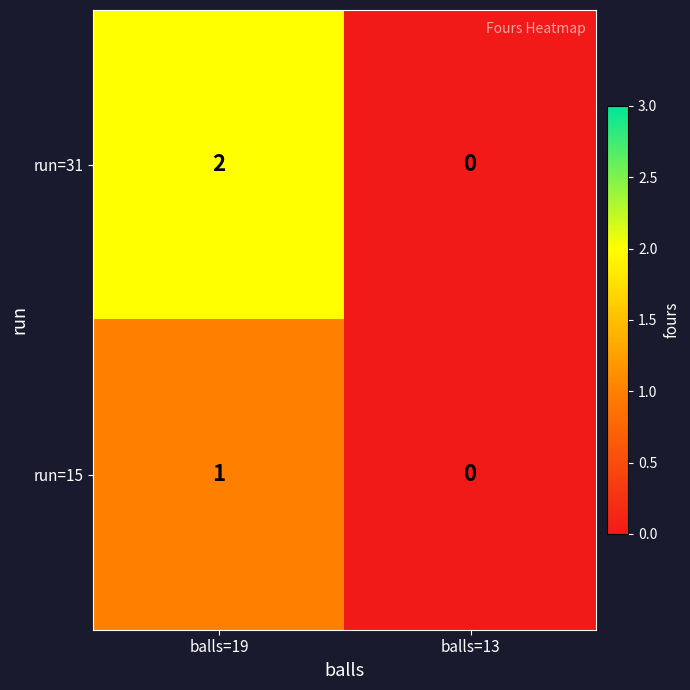

Is the value of run=31 at balls=13 greater than the value of run=15 at balls=19?

No